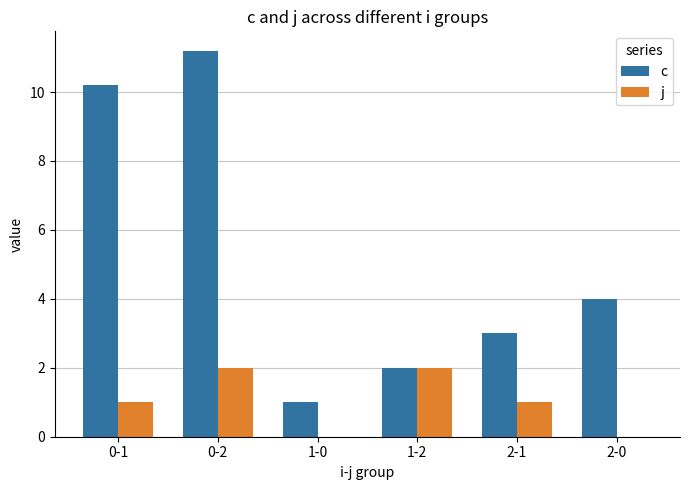

Reading right to left, list all the values displayed in this chart.

c: 4.0	3.0	2.0	1.0	11.2	10.2
j: 0.0	1.0	2.0	0.0	2.0	1.0